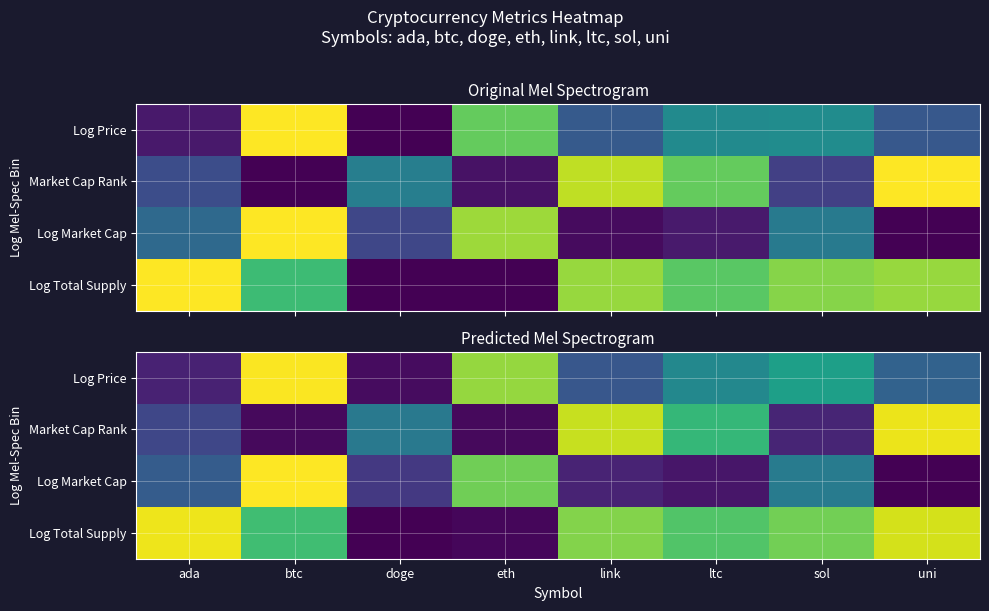

The Log Price series shows 0.8 at eth. True or false?

True